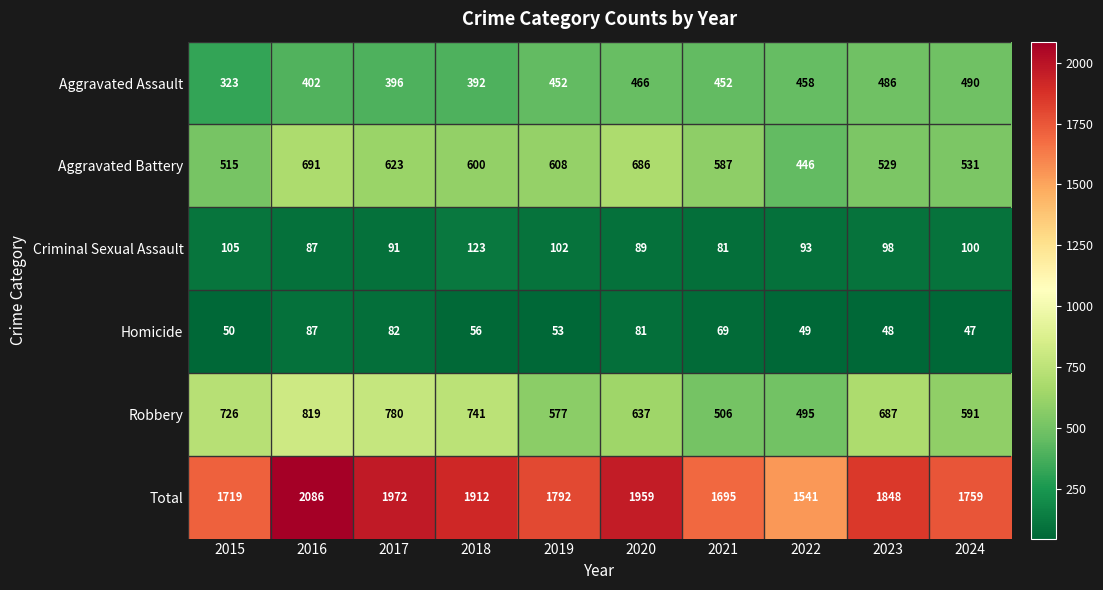

At how many categories does at least one series exceed 968?

10